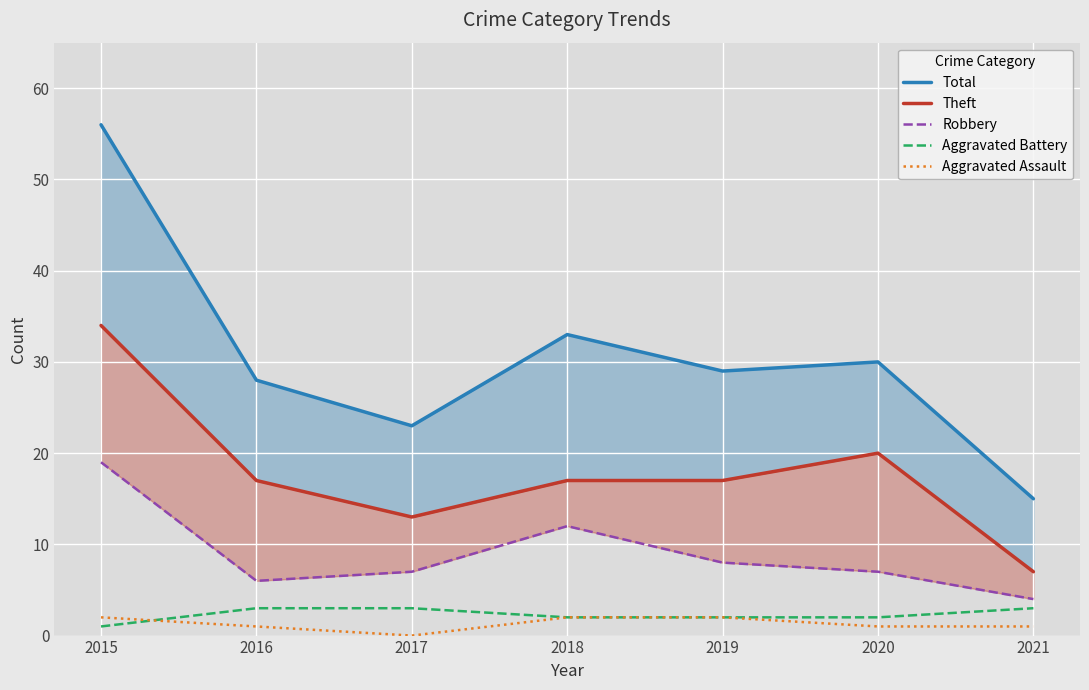

List the series in order of their peak value, lowest first.

Aggravated Assault, Aggravated Battery, Robbery, Theft, Total